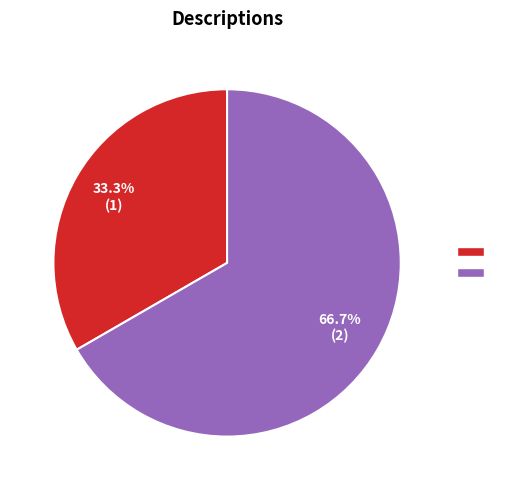

How many slices are in this pie chart?

2